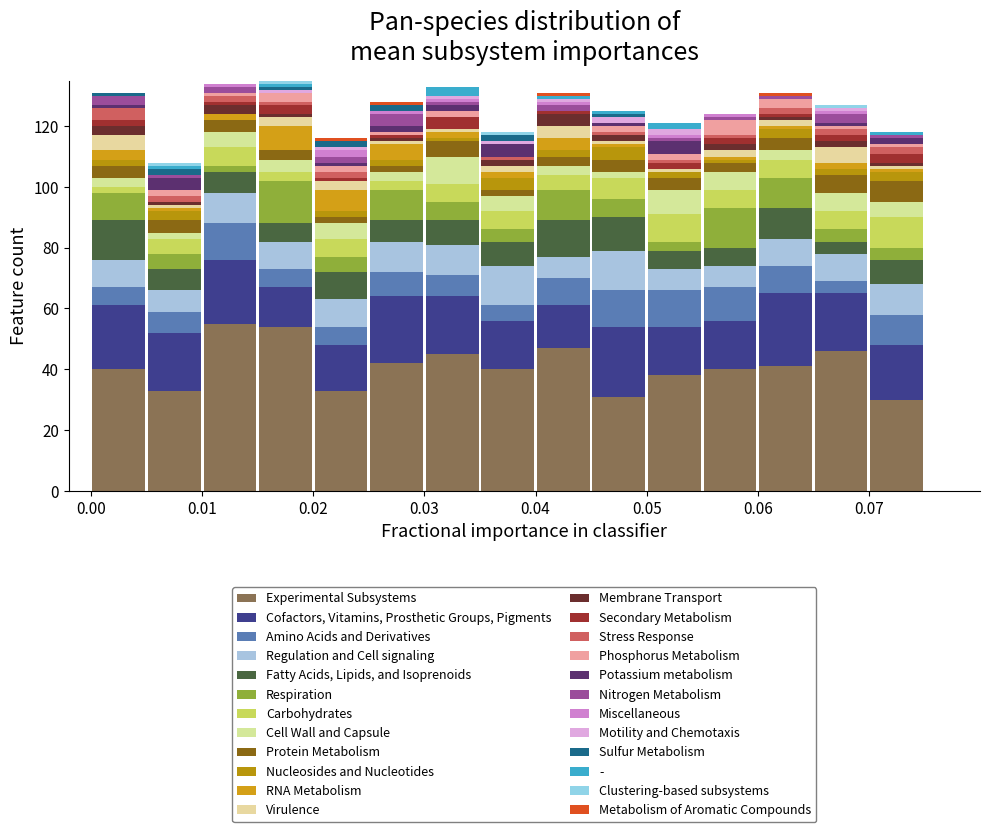

Reading left to right, list every stacked bar in this chart as the range it spans on the x-axis followed by its total height. The values are not printed on the chart, so give them approximately, as read against the axis.

0.000 to 0.005: 132
0.005 to 0.010: 108
0.010 to 0.015: 134
0.015 to 0.020: 136
0.020 to 0.025: 116
0.025 to 0.030: 128
0.030 to 0.035: 134
0.035 to 0.040: 118
0.040 to 0.045: 132
0.045 to 0.050: 126
0.050 to 0.055: 122
0.055 to 0.060: 124
0.060 to 0.065: 132
0.065 to 0.070: 128
0.070 to 0.075: 118